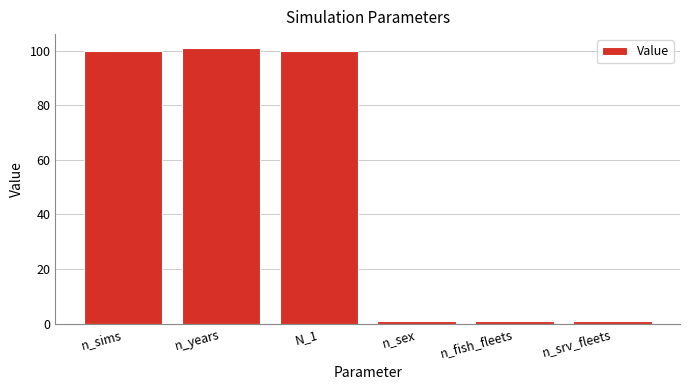

The chart shows a value of 23 at n_sims. True or false?

False